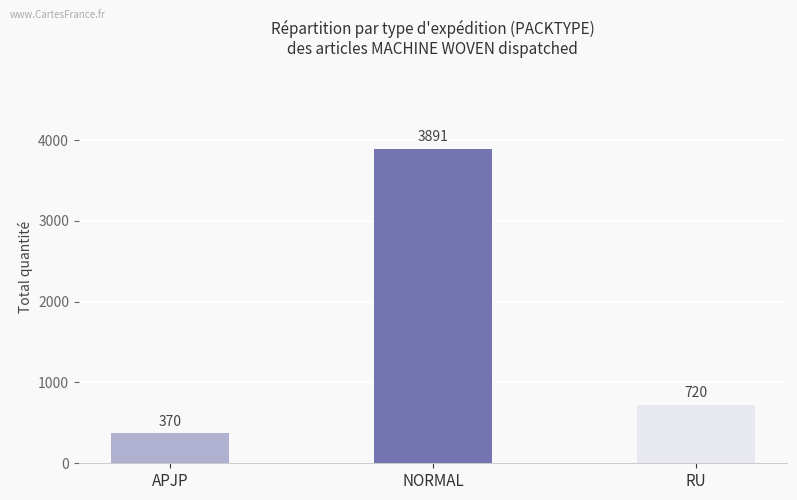

Are the bars grouped side by side (vs. stacked)?

No